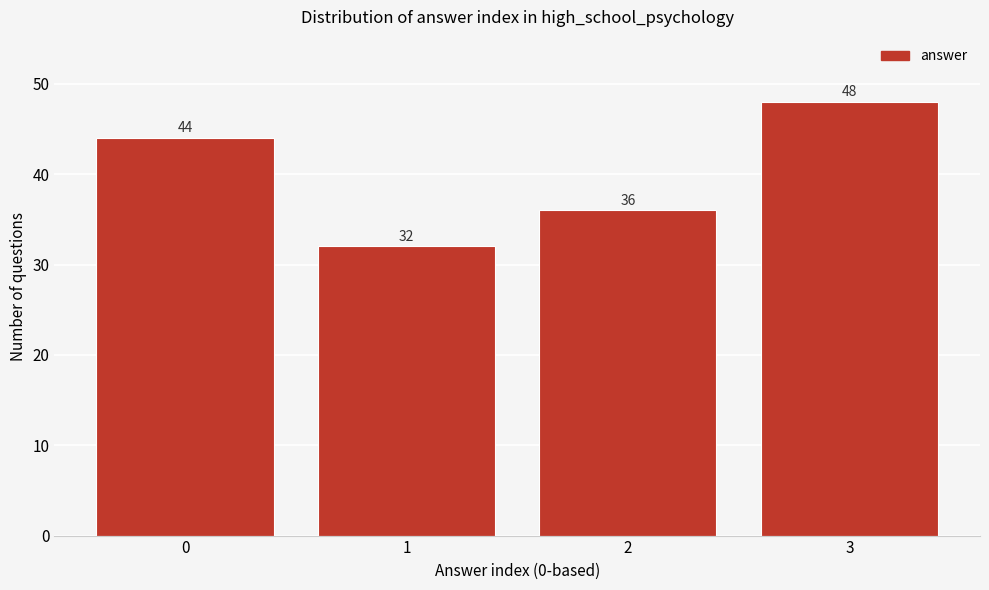

Reading left to right, transcribe all the data shown in this chart.

44	32	36	48